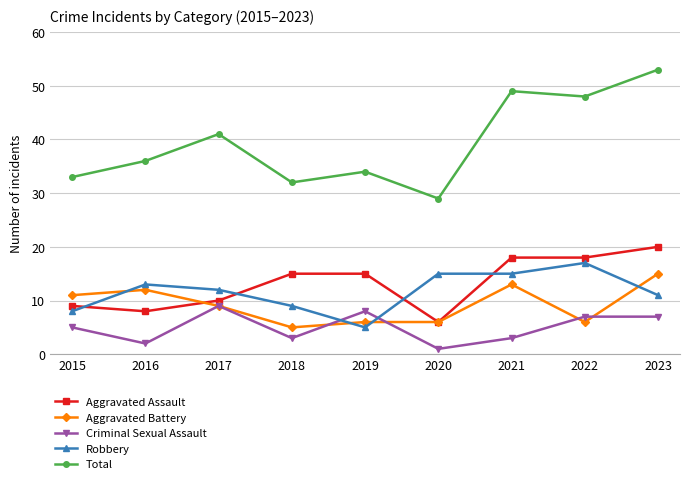

Reading left to right, extract all data points from this chart.

Aggravated Assault: 2015=9	2016=8	2017=10	2018=15	2019=15	2020=6	2021=18	2022=18	2023=20
Aggravated Battery: 2015=11	2016=12	2017=9	2018=5	2019=6	2020=6	2021=13	2022=6	2023=15
Criminal Sexual Assault: 2015=5	2016=2	2017=9	2018=3	2019=8	2020=1	2021=3	2022=7	2023=7
Robbery: 2015=8	2016=13	2017=12	2018=9	2019=5	2020=15	2021=15	2022=17	2023=11
Total: 2015=33	2016=36	2017=41	2018=32	2019=34	2020=29	2021=49	2022=48	2023=53